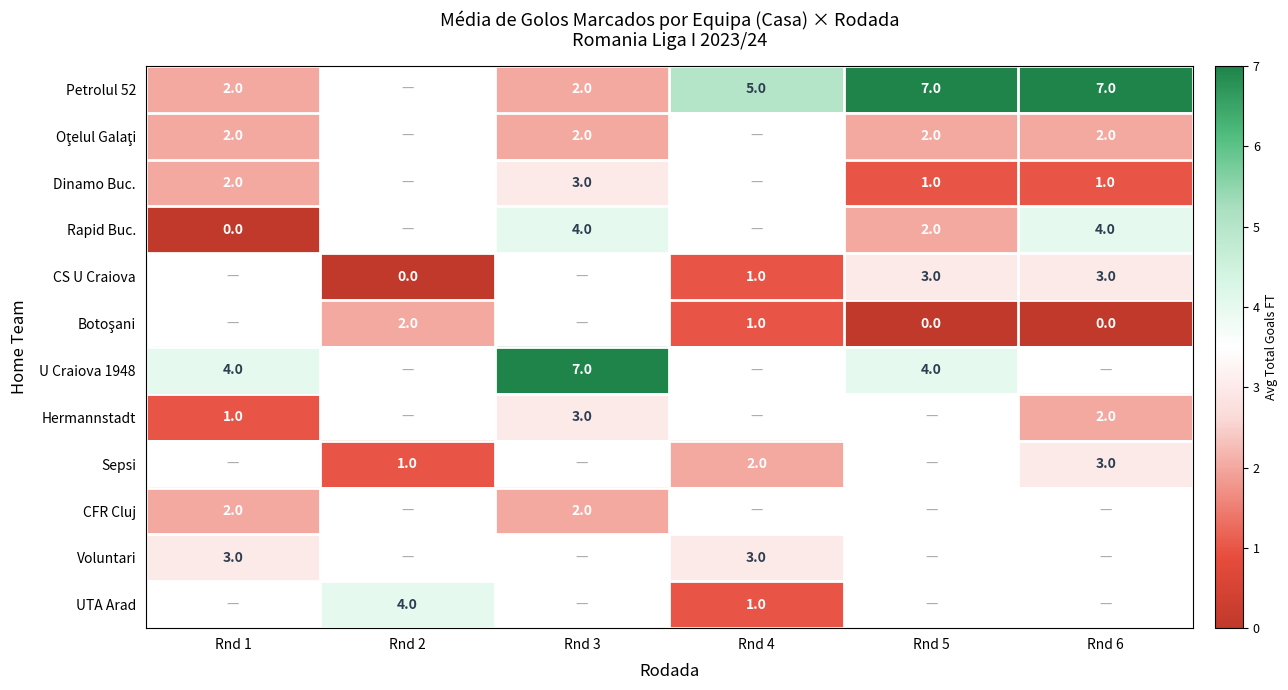

What is the maximum value shown in the chart?

7.0